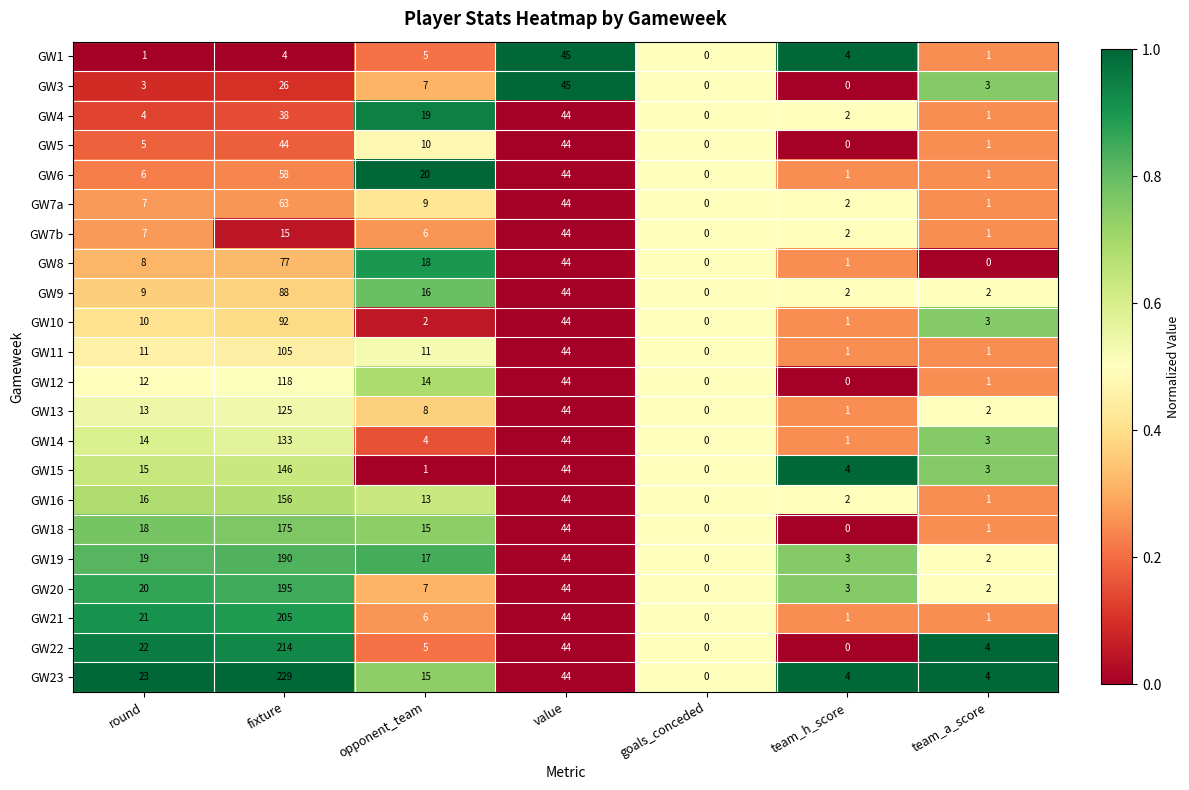

The GW9 series shows 16 at opponent_team. True or false?

True